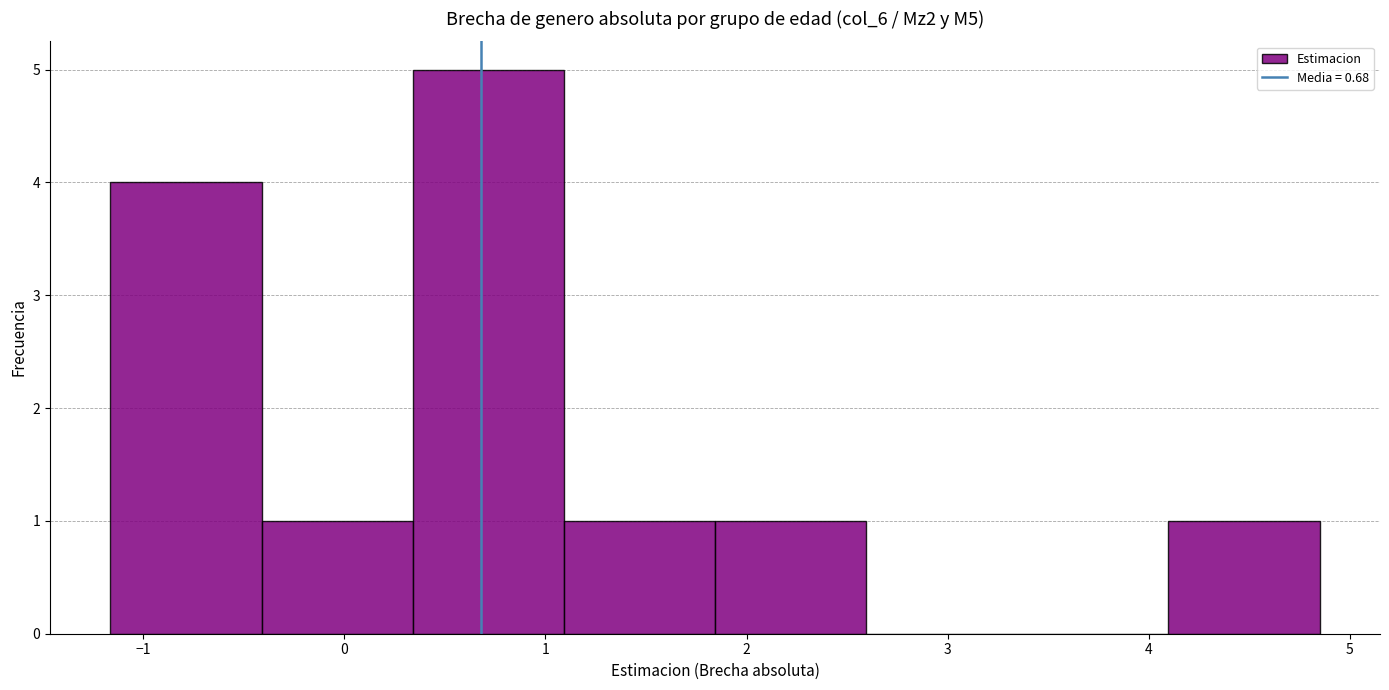

Reading left to right, list every bar in this chart as the range it spans on the x-axis followed by its height. Neither the bar edges nor the heights are printed on the chart, so give them approximately, as read against the axes.

-1.2 to -0.4: 4
-0.4 to 0.3: 1
0.3 to 1.1: 5
1.1 to 1.8: 1
1.8 to 2.6: 1
2.6 to 3.3: 0
3.3 to 4.1: 0
4.1 to 4.8: 1